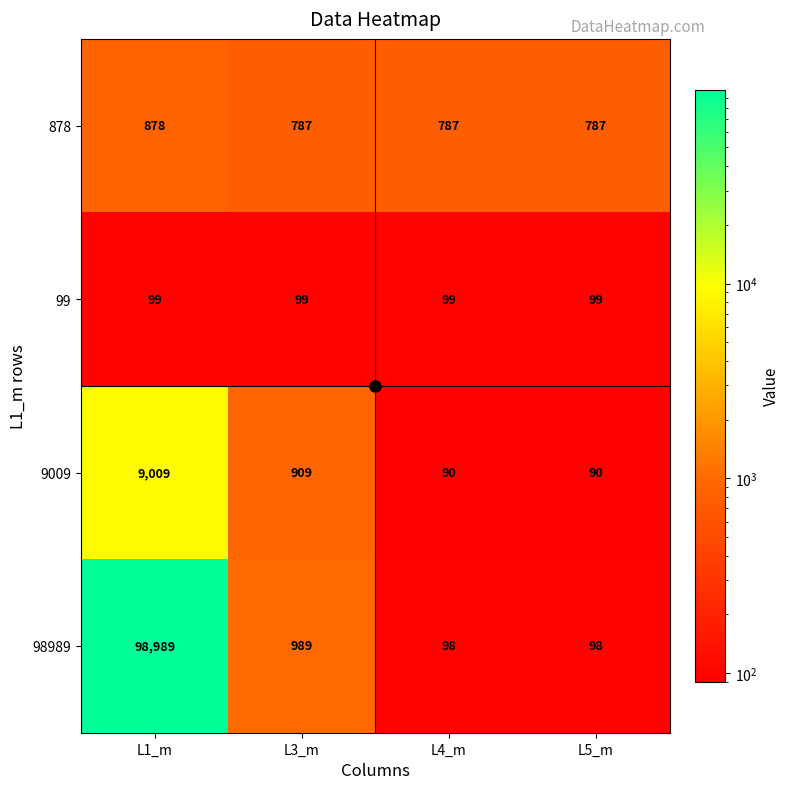

Read the 98989 value at L1_m, to the nearest 50.

99000